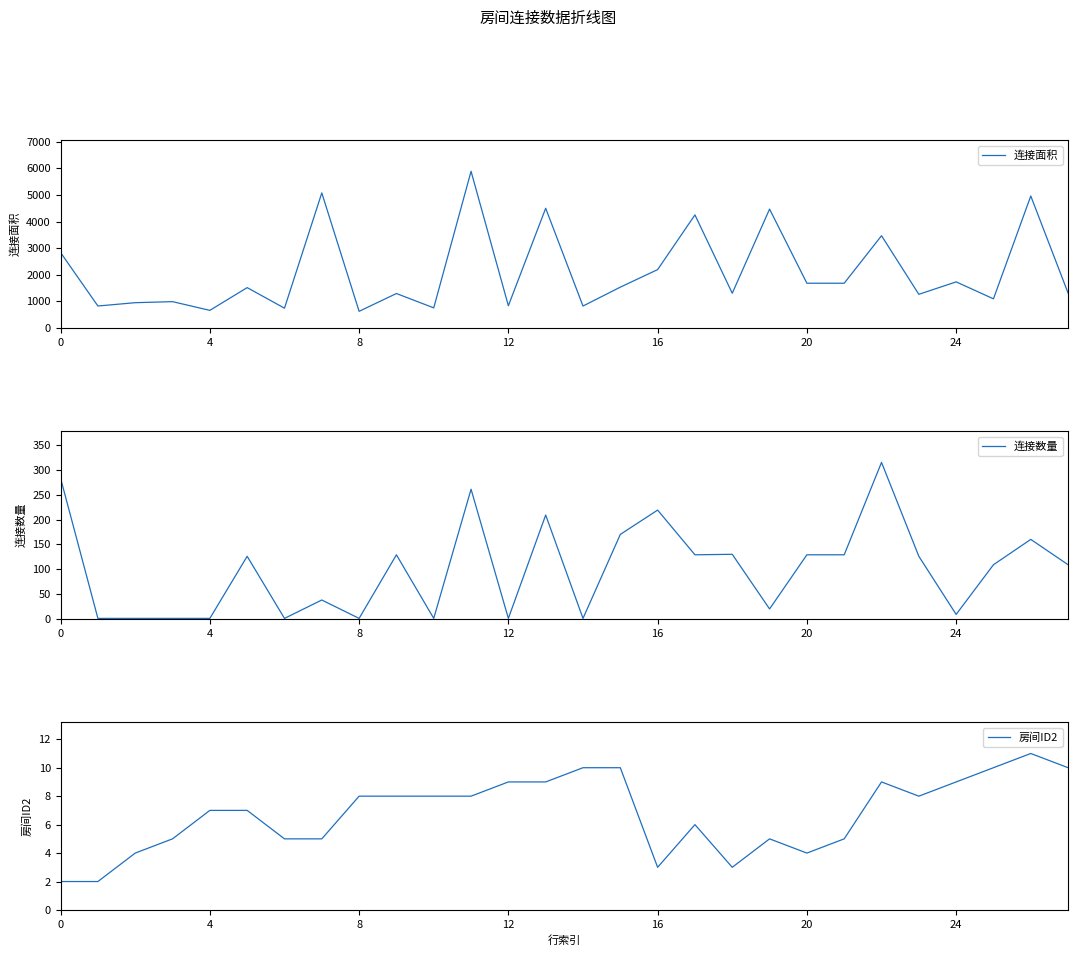

The value of 房间ID2 at 12 is 13. True or false?

False